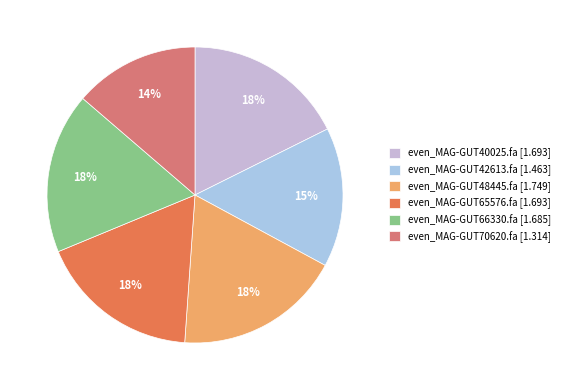

Combined, do even_MAG-GUT65576.fa and even_MAG-GUT66330.fa account for over 50%?

No